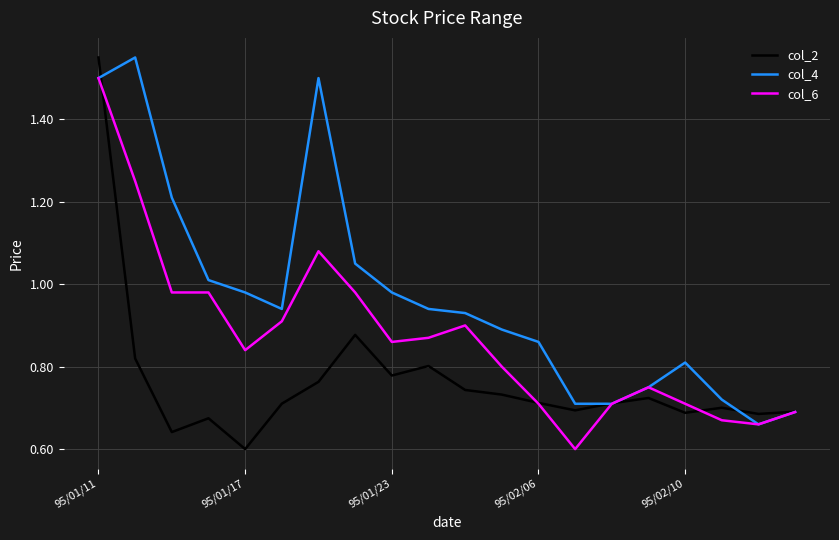

Which series has the largest range (max minus min)?

col_2